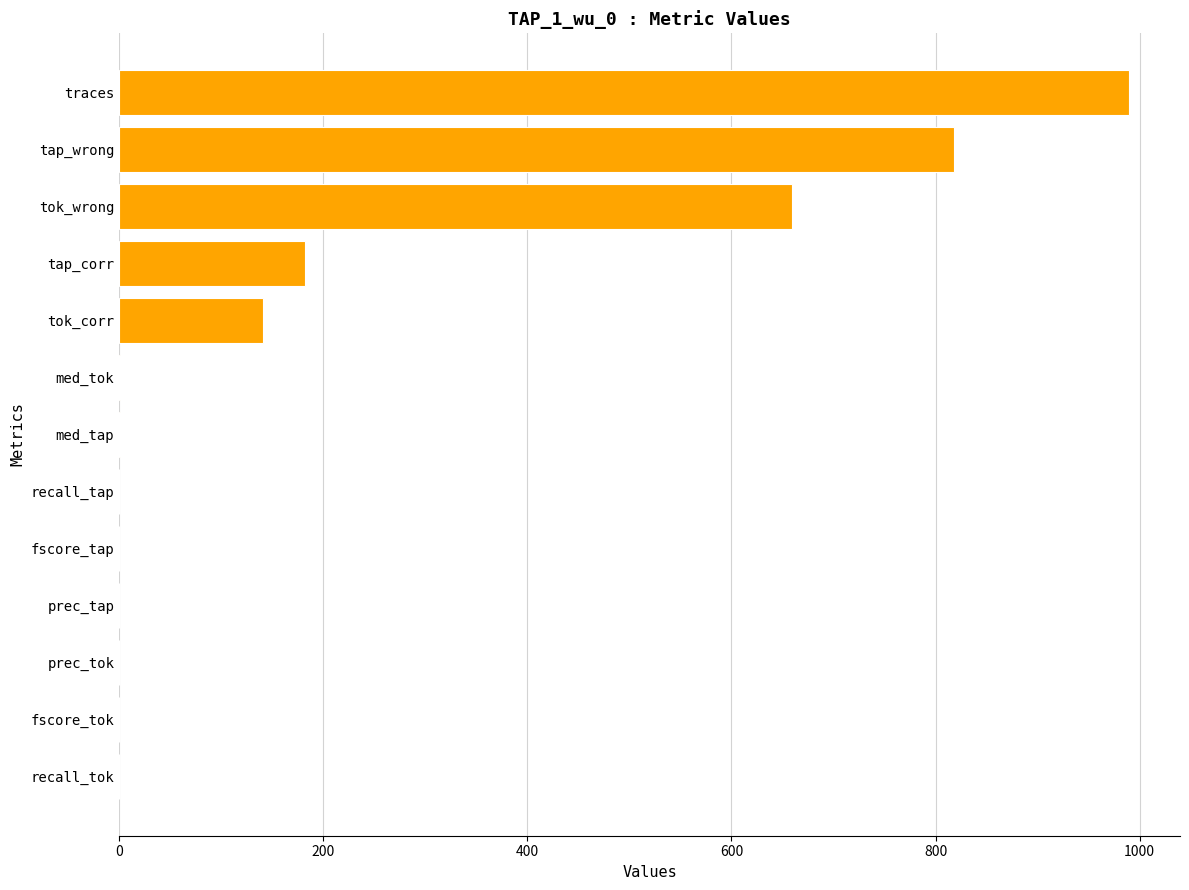

True or false: the data shows 1328.7 at traces.

False